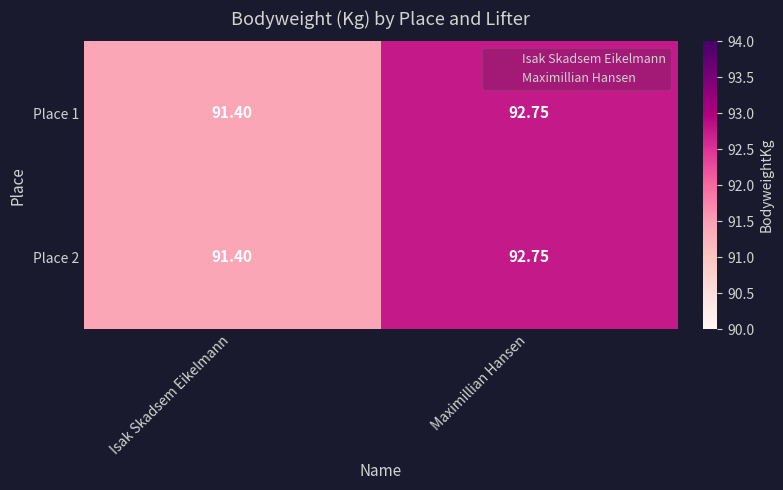

How many values in the Place 2 series are below 92?

1